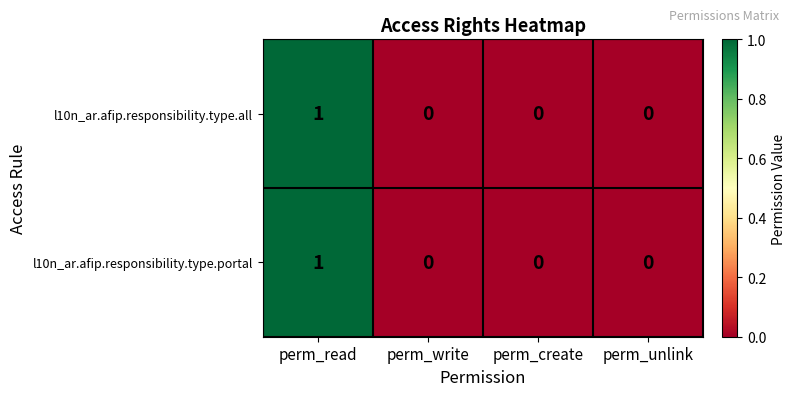

Which category has the highest value in the l10n_ar.afip.responsibility.type.all series?

perm_read